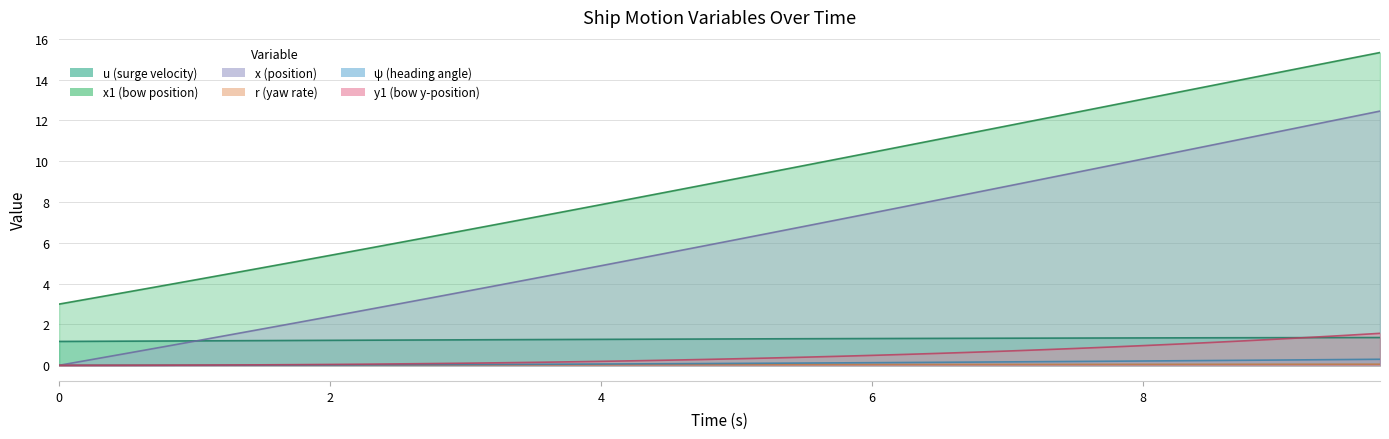

What is the total value across all series at 1.25?

7.2